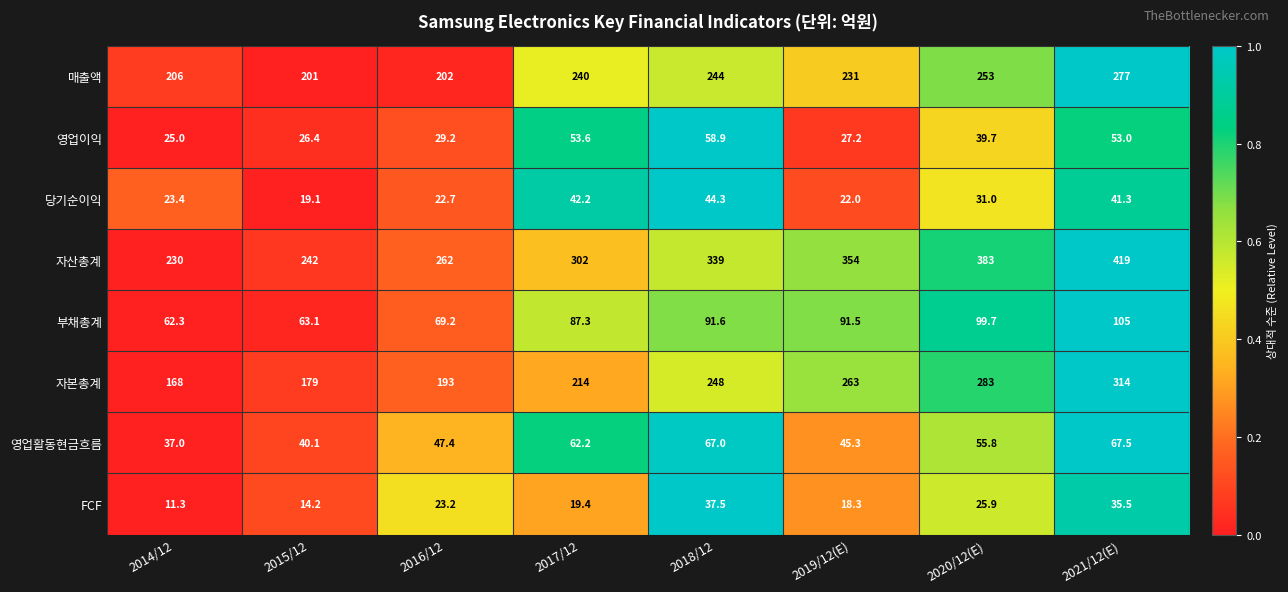

The 부채총계 series shows 58.9 at 2017/12. True or false?

False